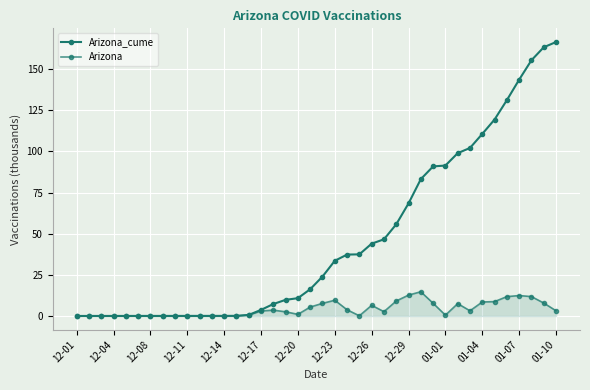

How many data points in Arizona_cume are above 23?

20